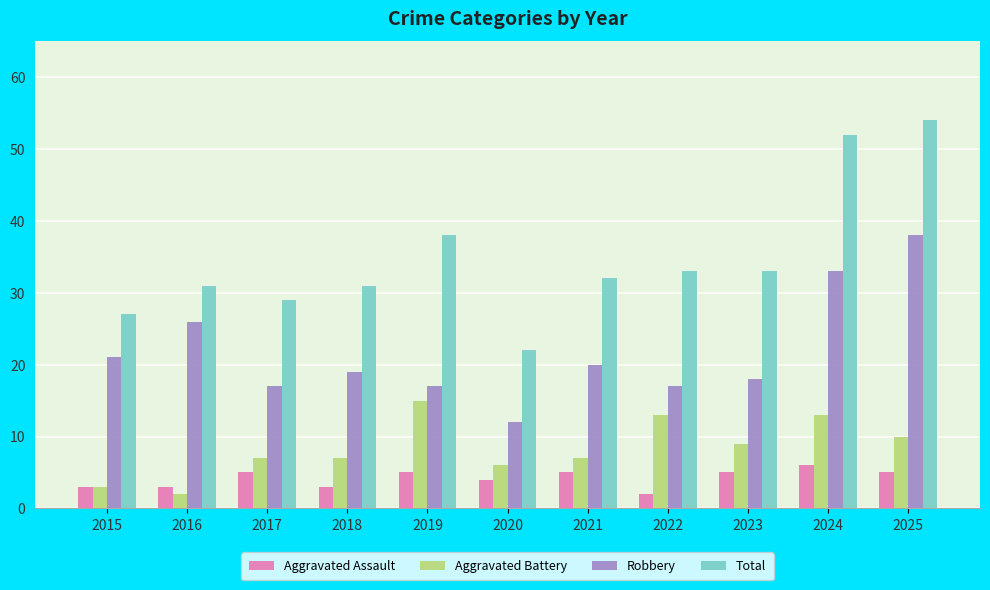

What is the average value of the Aggravated Battery series?

8